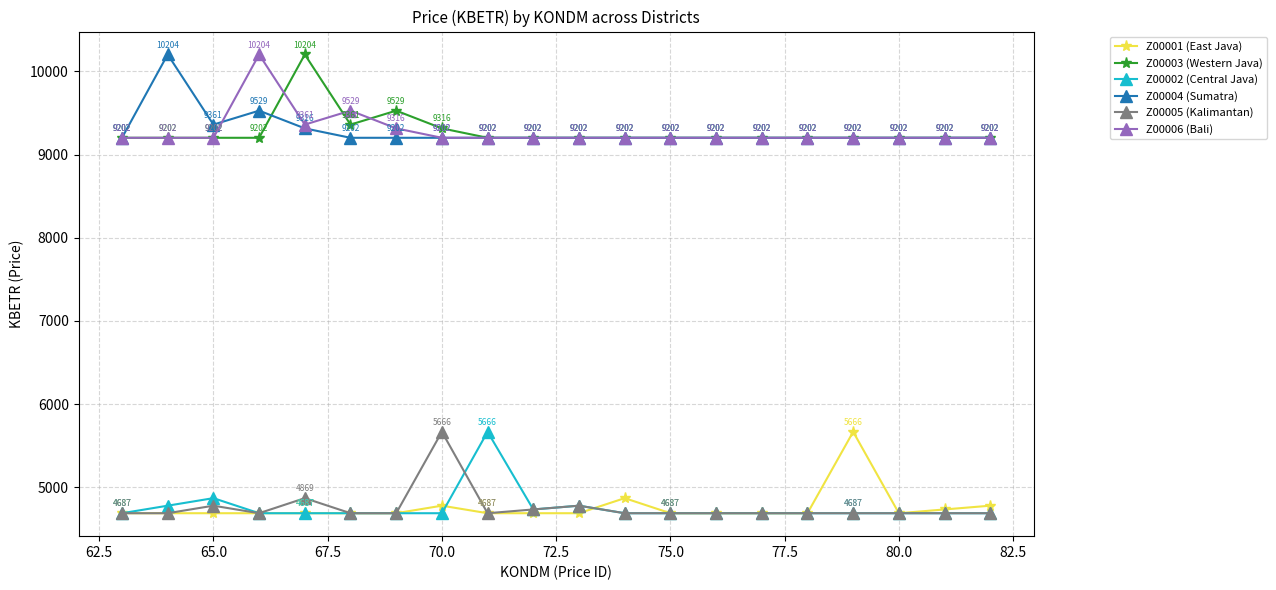

What is the value of the Z00005 (Kalimantan) point at the 12th from the left?

4687.2